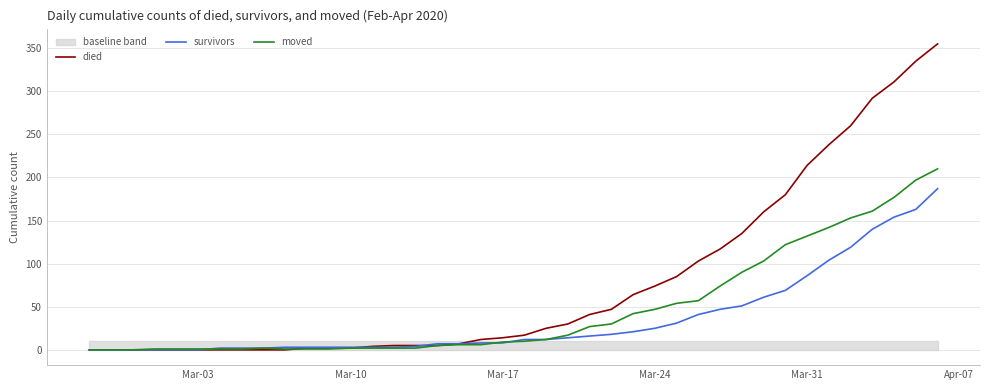

True or false: died has a value of 14 at Mar-17.

True